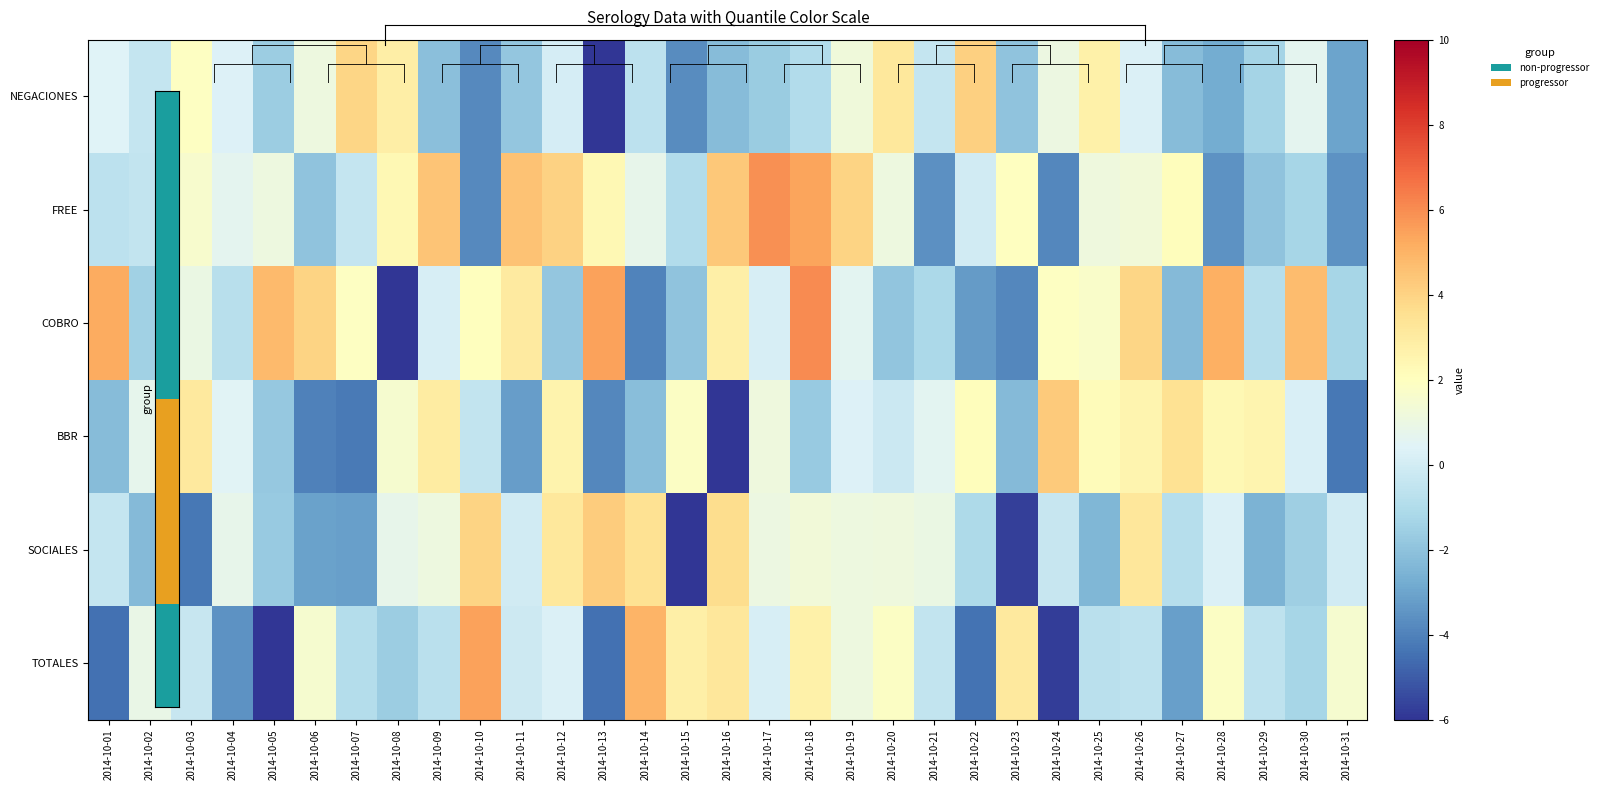

Reading right to left, extract all data points from this chart.

NEGACIONES: 2014-10-31=-3.0	2014-10-30=0.7	2014-10-29=-1.4	2014-10-28=-2.8	2014-10-27=-2.2	2014-10-26=0.3	2014-10-25=2.7	2014-10-24=1.1	2014-10-23=-2.0	2014-10-22=4.1	2014-10-21=-0.4	2014-10-20=3.1	2014-10-19=1.2	2014-10-18=-0.9	2014-10-17=-1.6	2014-10-16=-2.2	2014-10-15=-3.7	2014-10-14=-0.7	2014-10-13=-7.0	2014-10-12=0.1	2014-10-11=-1.9	2014-10-10=-3.8	2014-10-09=-2.1	2014-10-08=2.8	2014-10-07=3.9	2014-10-06=1.1	2014-10-05=-1.6	2014-10-04=0.3	2014-10-03=1.9	2014-10-02=-0.4	2014-10-01=0.4
FREE: 2014-10-31=-3.5	2014-10-30=-1.3	2014-10-29=-2.0	2014-10-28=-3.6	2014-10-27=2.1	2014-10-26=1.3	2014-10-25=1.2	2014-10-24=-3.9	2014-10-23=2.0	2014-10-22=-0.0	2014-10-21=-3.6	2014-10-20=1.1	2014-10-19=3.9	2014-10-18=5.4	2014-10-17=5.9	2014-10-16=4.4	2014-10-15=-0.9	2014-10-14=0.8	2014-10-13=2.3	2014-10-12=4.0	2014-10-11=4.5	2014-10-10=-3.8	2014-10-09=4.5	2014-10-08=2.4	2014-10-07=-0.4	2014-10-06=-2.0	2014-10-05=1.1	2014-10-04=0.6	2014-10-03=1.6	2014-10-02=-0.5	2014-10-01=-0.6
COBRO: 2014-10-31=-1.3	2014-10-30=4.7	2014-10-29=-0.9	2014-10-28=5.1	2014-10-27=-2.3	2014-10-26=3.9	2014-10-25=1.7	2014-10-24=1.9	2014-10-23=-3.8	2014-10-22=-3.3	2014-10-21=-1.1	2014-10-20=-1.9	2014-10-19=0.6	2014-10-18=6.0	2014-10-17=0.1	2014-10-16=2.8	2014-10-15=-2.0	2014-10-14=-4.0	2014-10-13=5.5	2014-10-12=-1.9	2014-10-11=3.0	2014-10-10=2.1	2014-10-09=0.2	2014-10-08=-6.6	2014-10-07=1.9	2014-10-06=4.0	2014-10-05=4.8	2014-10-04=-0.8	2014-10-03=1.0	2014-10-02=-1.5	2014-10-01=5.2
BBR: 2014-10-31=-4.3	2014-10-30=0.2	2014-10-29=2.5	2014-10-28=2.4	2014-10-27=3.5	2014-10-26=2.5	2014-10-25=2.2	2014-10-24=4.3	2014-10-23=-2.3	2014-10-22=2.1	2014-10-21=0.6	2014-10-20=-0.2	2014-10-19=0.3	2014-10-18=-1.7	2014-10-17=1.2	2014-10-16=-6.8	2014-10-15=1.9	2014-10-14=-2.1	2014-10-13=-3.8	2014-10-12=2.6	2014-10-11=-3.2	2014-10-10=-0.5	2014-10-09=3.0	2014-10-08=1.5	2014-10-07=-4.2	2014-10-06=-4.0	2014-10-05=-1.8	2014-10-04=0.5	2014-10-03=3.1	2014-10-02=0.7	2014-10-01=-2.2
SOCIALES: 2014-10-31=-0.0	2014-10-30=-1.5	2014-10-29=-2.5	2014-10-28=0.3	2014-10-27=-0.9	2014-10-26=3.2	2014-10-25=-2.4	2014-10-24=-0.3	2014-10-23=-5.7	2014-10-22=-1.1	2014-10-21=1.0	2014-10-20=1.1	2014-10-19=1.1	2014-10-18=1.3	2014-10-17=1.0	2014-10-16=3.7	2014-10-15=-7.1	2014-10-14=3.5	2014-10-13=4.2	2014-10-12=3.1	2014-10-11=-0.0	2014-10-10=4.0	2014-10-09=1.1	2014-10-08=0.8	2014-10-07=-3.1	2014-10-06=-3.1	2014-10-05=-1.7	2014-10-04=0.8	2014-10-03=-4.3	2014-10-02=-2.3	2014-10-01=-0.4
TOTALES: 2014-10-31=1.6	2014-10-30=-1.3	2014-10-29=-0.6	2014-10-28=1.8	2014-10-27=-3.1	2014-10-26=-0.6	2014-10-25=-0.7	2014-10-24=-5.8	2014-10-23=3.1	2014-10-22=-4.4	2014-10-21=-0.5	2014-10-20=1.8	2014-10-19=1.1	2014-10-18=2.7	2014-10-17=0.1	2014-10-16=3.2	2014-10-15=2.8	2014-10-14=4.9	2014-10-13=-4.5	2014-10-12=0.3	2014-10-11=-0.1	2014-10-10=5.4	2014-10-09=-0.7	2014-10-08=-1.6	2014-10-07=-0.9	2014-10-06=1.5	2014-10-05=-7.2	2014-10-04=-3.6	2014-10-03=-0.3	2014-10-02=0.9	2014-10-01=-4.5